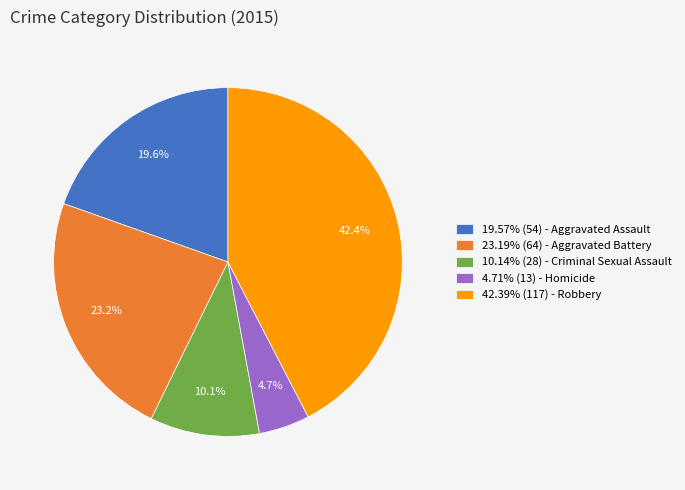

Does 4.71% (13) - Homicide represent more than half of the total?

No